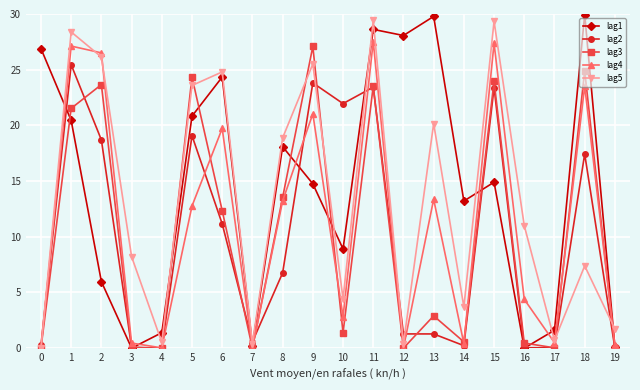

The lag3 series shows 38.6 at 18. True or false?

False